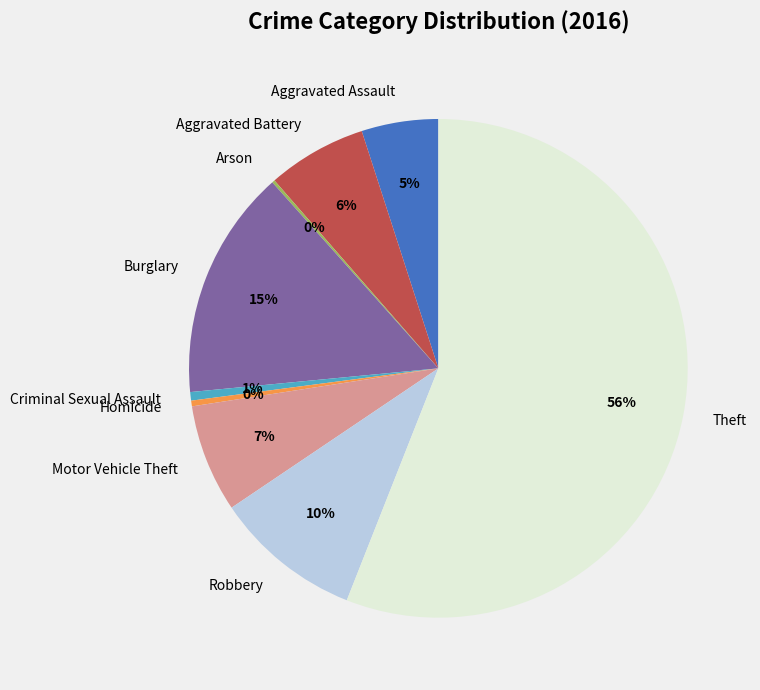

To the nearest percent, what is the difference between the largest and smallest slice percentages?

56%